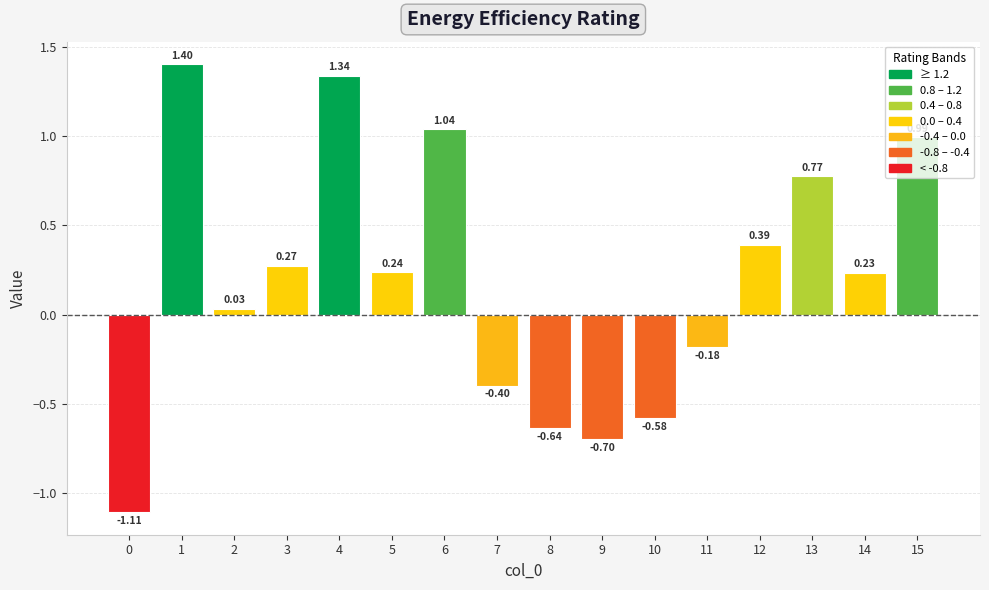

What is the sum of the values at 8 and 10?

-1.2